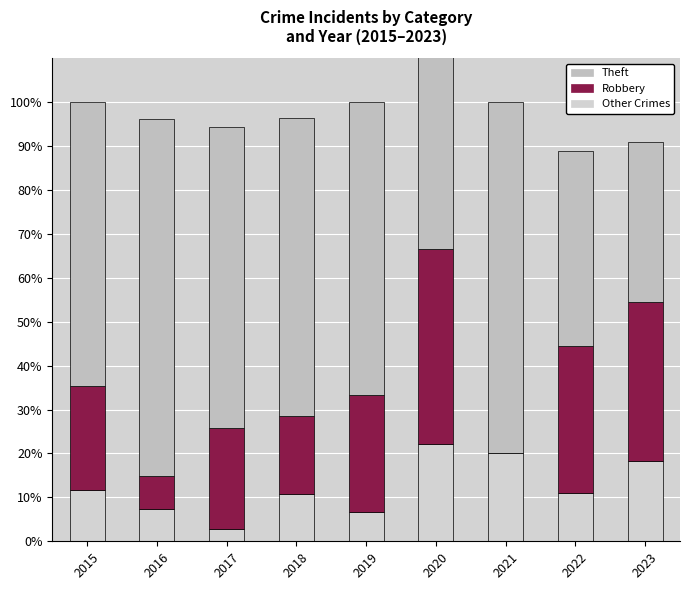

What is the minimum value for Other Crimes?

2.9